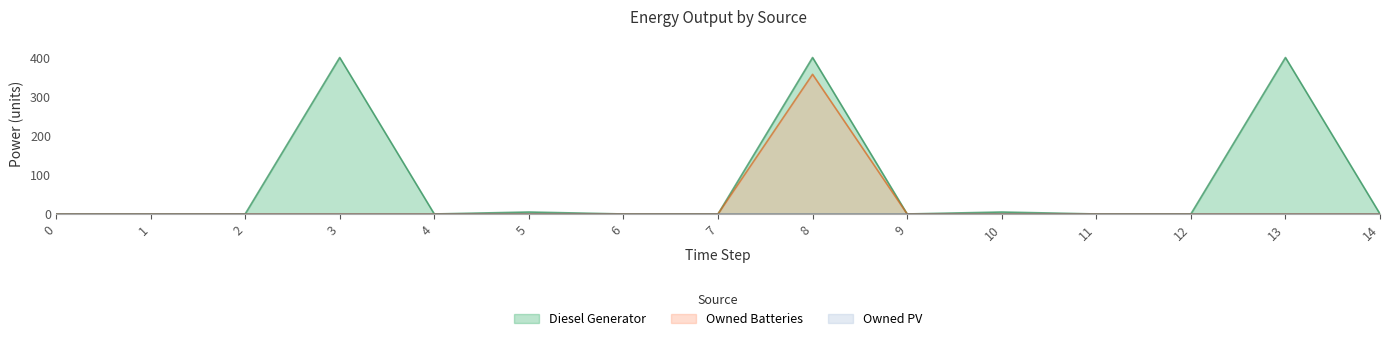

Which series has the largest range (max minus min)?

Diesel Generator